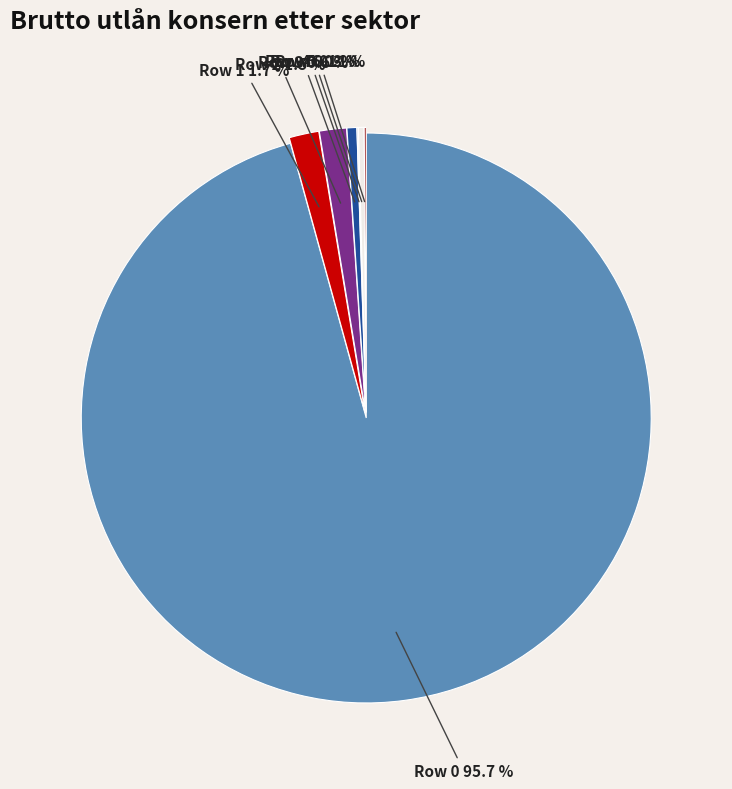

What percentage is NOT represented by Row 1?

98.3%